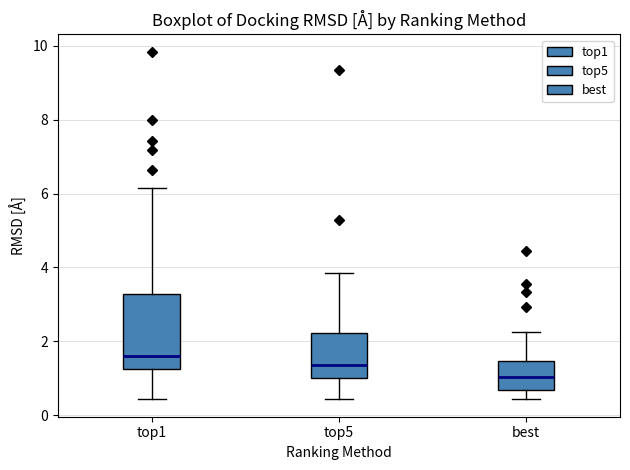

Reading left to right, read every box against the y-axis: the position of its median line, the range the box covers, and the ends of its whiskers. The values are not printed on the chart, so give them approximately, as read against the axis.

top1: median 1.6, box 1.2 to 3.2, whiskers 0.4 to 6.2
top5: median 1.4, box 1.0 to 2.2, whiskers 0.4 to 3.8
best: median 1.0, box 0.6 to 1.4, whiskers 0.4 to 2.2